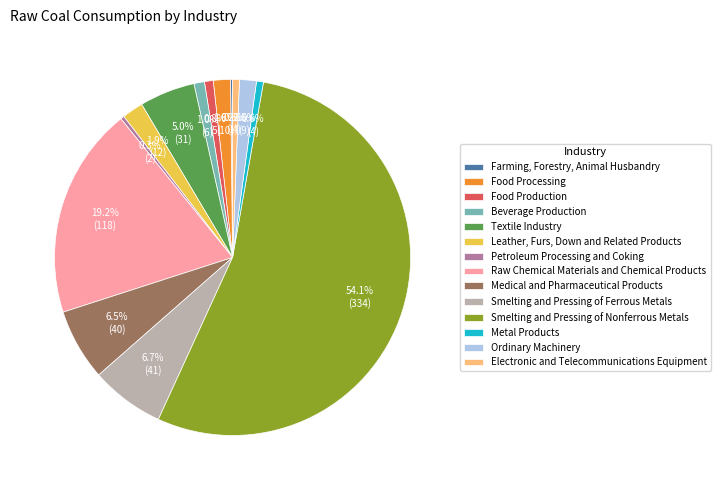

Does Leather, Furs, Down and Related Products represent more than half of the total?

No